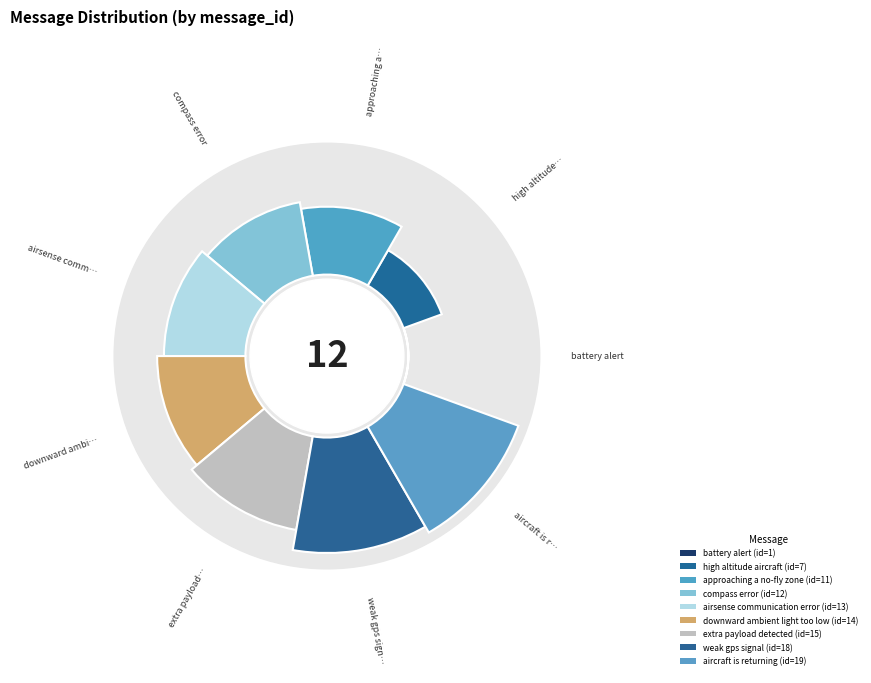

Is there a majority slice in this chart?

No